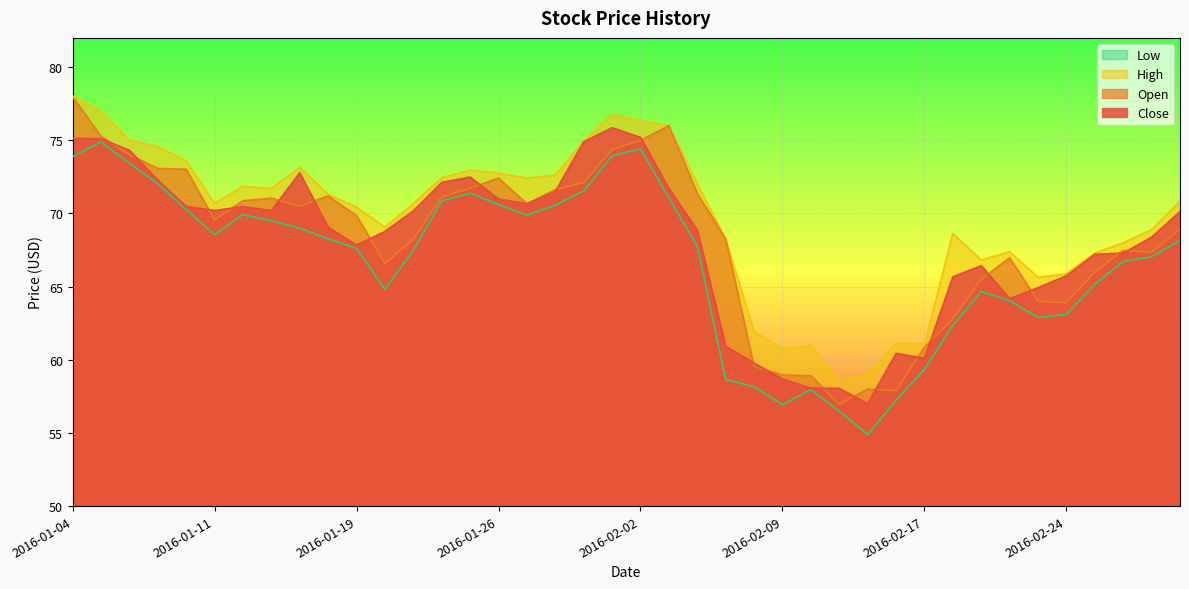

True or false: High and Close intersect in this chart.

False